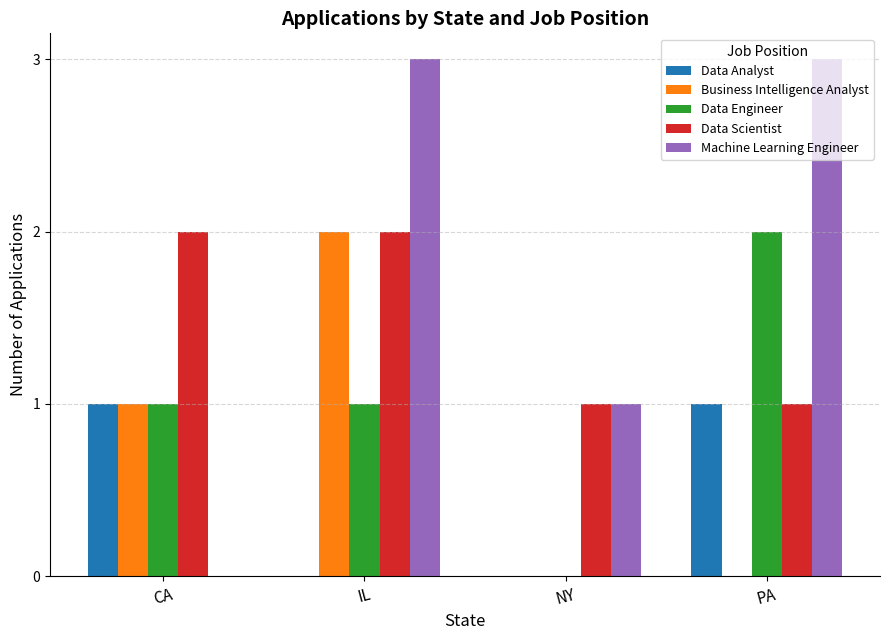

Reading left to right, list all the values displayed in this chart.

Data Analyst: 1	0	0	1
Business Intelligence Analyst: 1	2	0	0
Data Engineer: 1	1	0	2
Data Scientist: 2	2	1	1
Machine Learning Engineer: 0	3	1	3